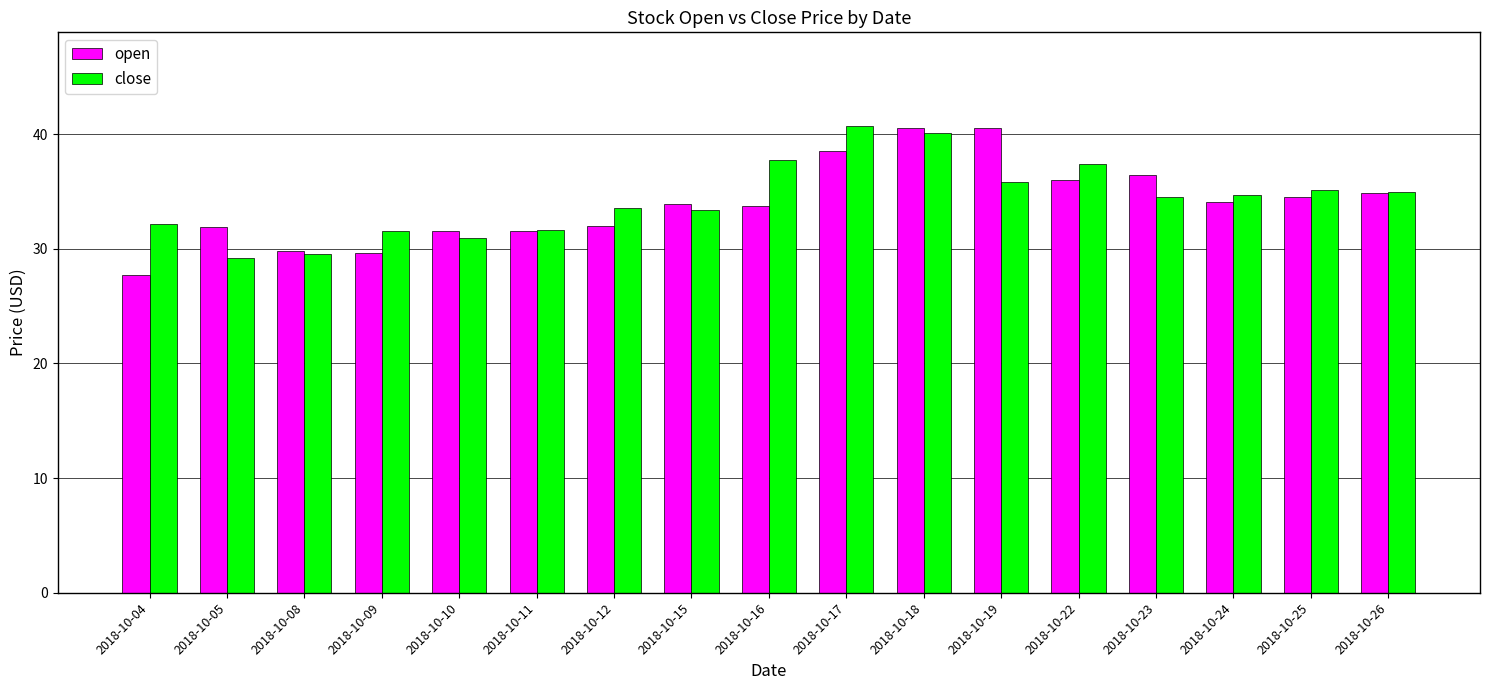

What is the smallest value displayed?

27.8